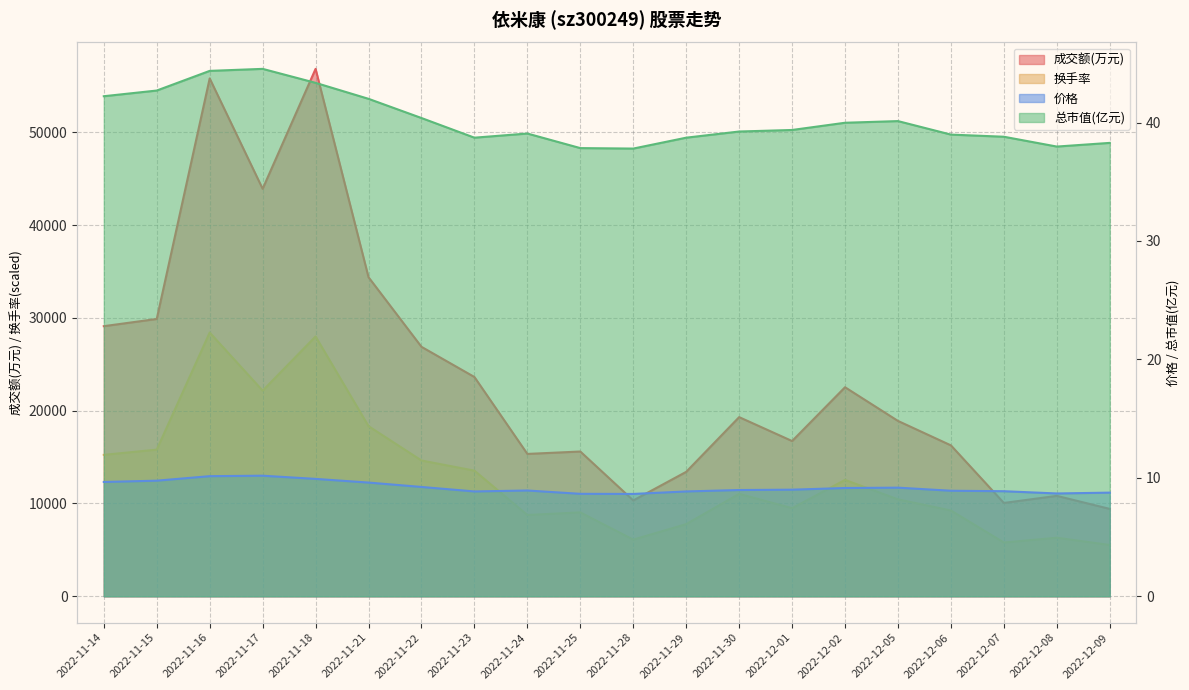

What is the label of the 11th point from the left?

2022-11-28